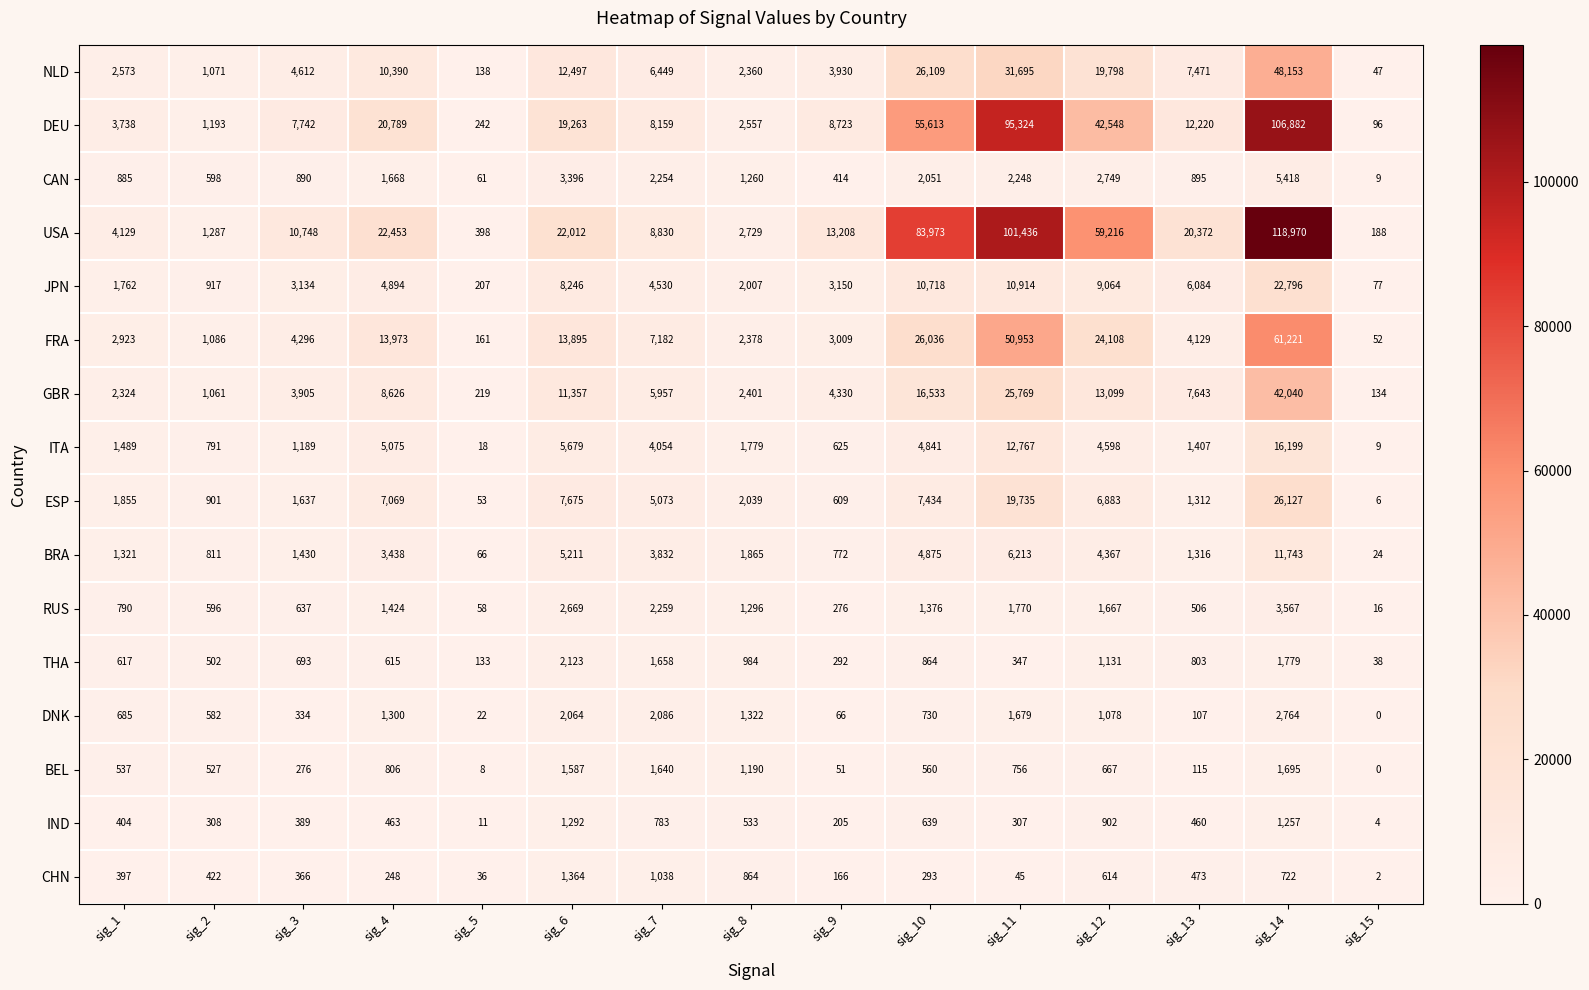

The value of FRA at sig_10 is 26036. True or false?

True